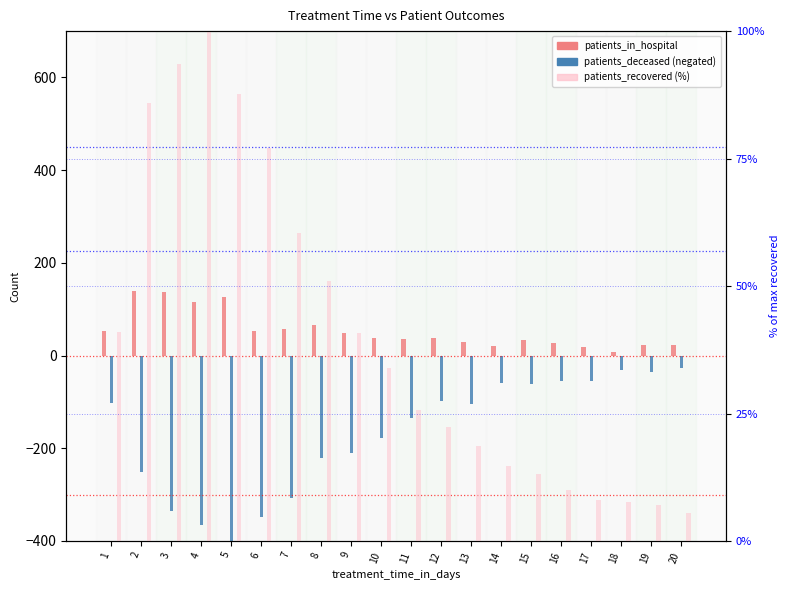

Reading left to right, what are all the values shown in this chart?

patients_in_hospital: 1=53.0	2=139.0	3=138.0	4=115.0	5=127.0	6=53.0	7=57.0	8=65.0	9=48.0	10=38.0	11=36.0	12=38.0	13=29.0	14=21.0	15=34.0	16=28.0	17=18.0	18=8.0	19=22.0	20=23.0
patients_deceased (neg): 1=-103.0	2=-252.0	3=-336.0	4=-365.0	5=-401.0	6=-349.0	7=-308.0	8=-220.0	9=-211.0	10=-178.0	11=-135.0	12=-99.0	13=-105.0	14=-60.0	15=-61.0	16=-54.0	17=-55.0	18=-31.0	19=-36.0	20=-27.0
patients_recovered (%): 1=40.9	2=85.8	3=93.5	4=100.0	5=87.7	6=77.0	7=60.5	8=50.9	9=40.9	10=33.9	11=25.7	12=22.4	13=18.6	14=14.7	15=13.1	16=10.0	17=8.0	18=7.6	19=7.1	20=5.6